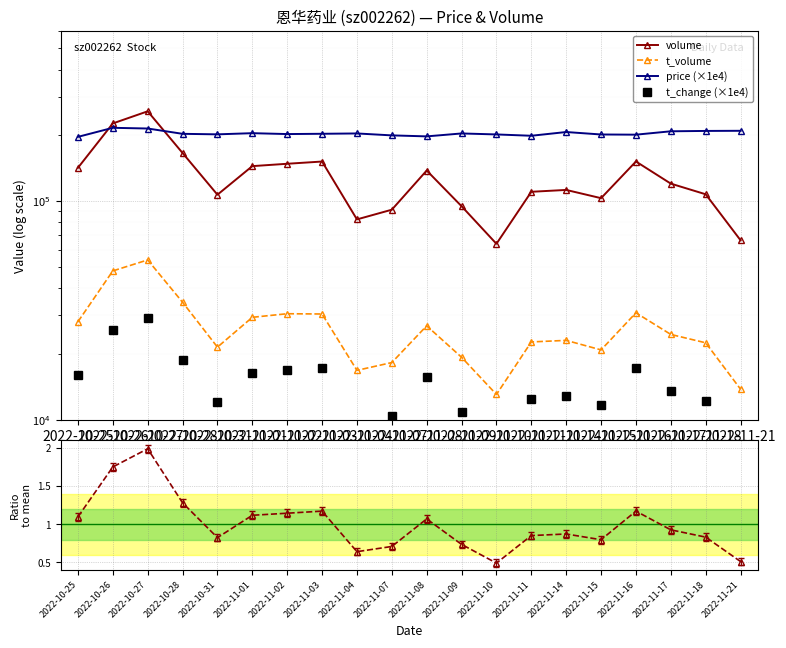

How many data points in t_change (×1e4) are less than 13600?

10